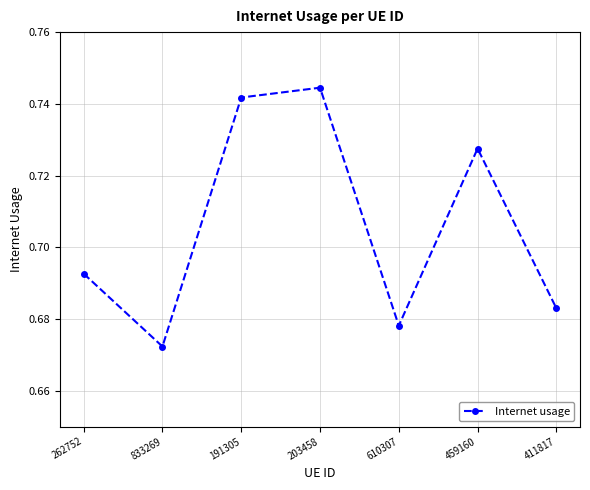

Which category has the lowest value across all series?

833269